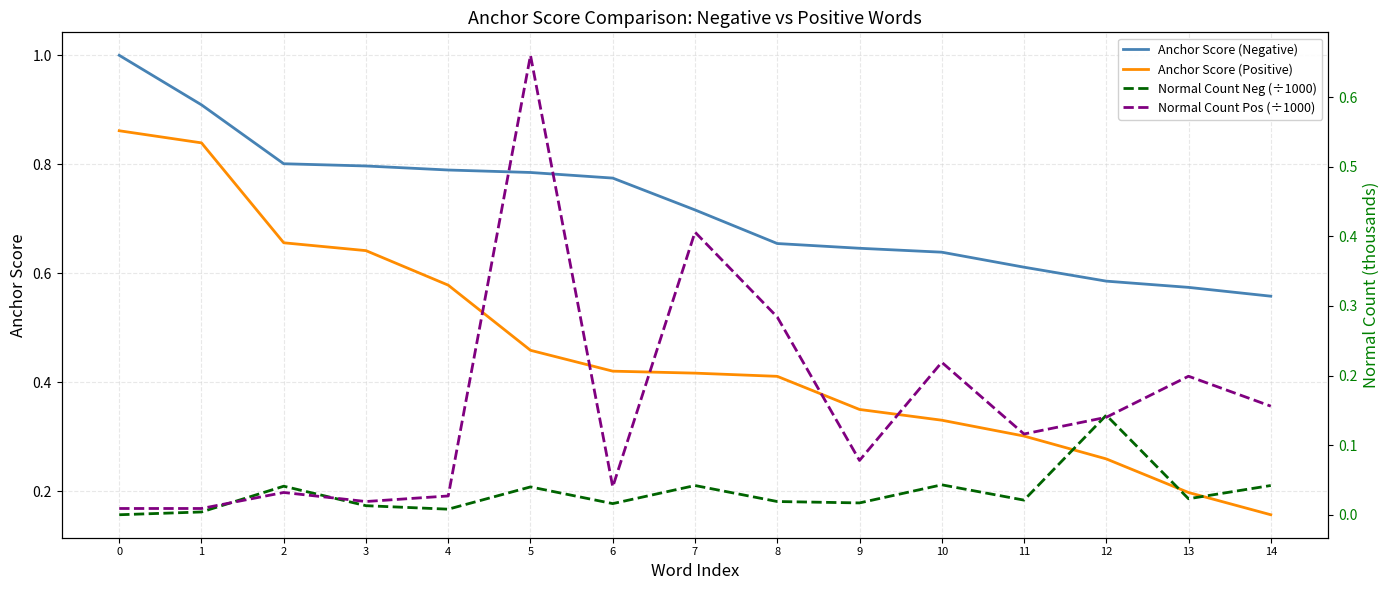

Which series has the widest spread of values?

Anchor Score (Positive)